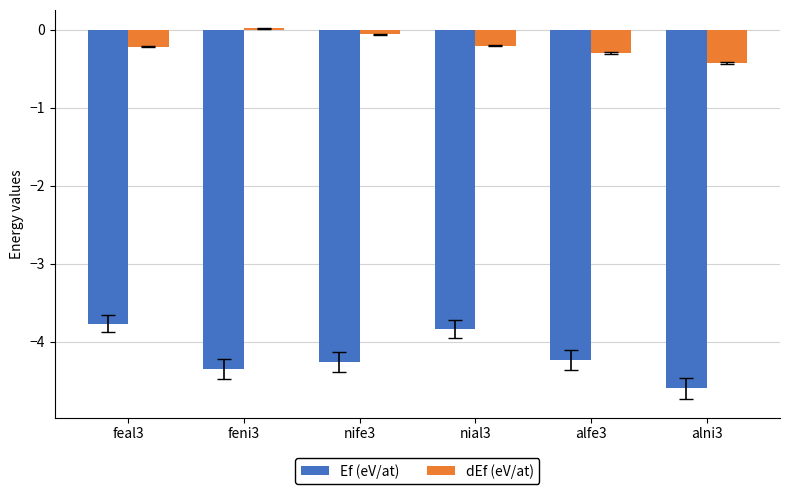

Read the dEf (eV/at) value at feal3.

-0.2